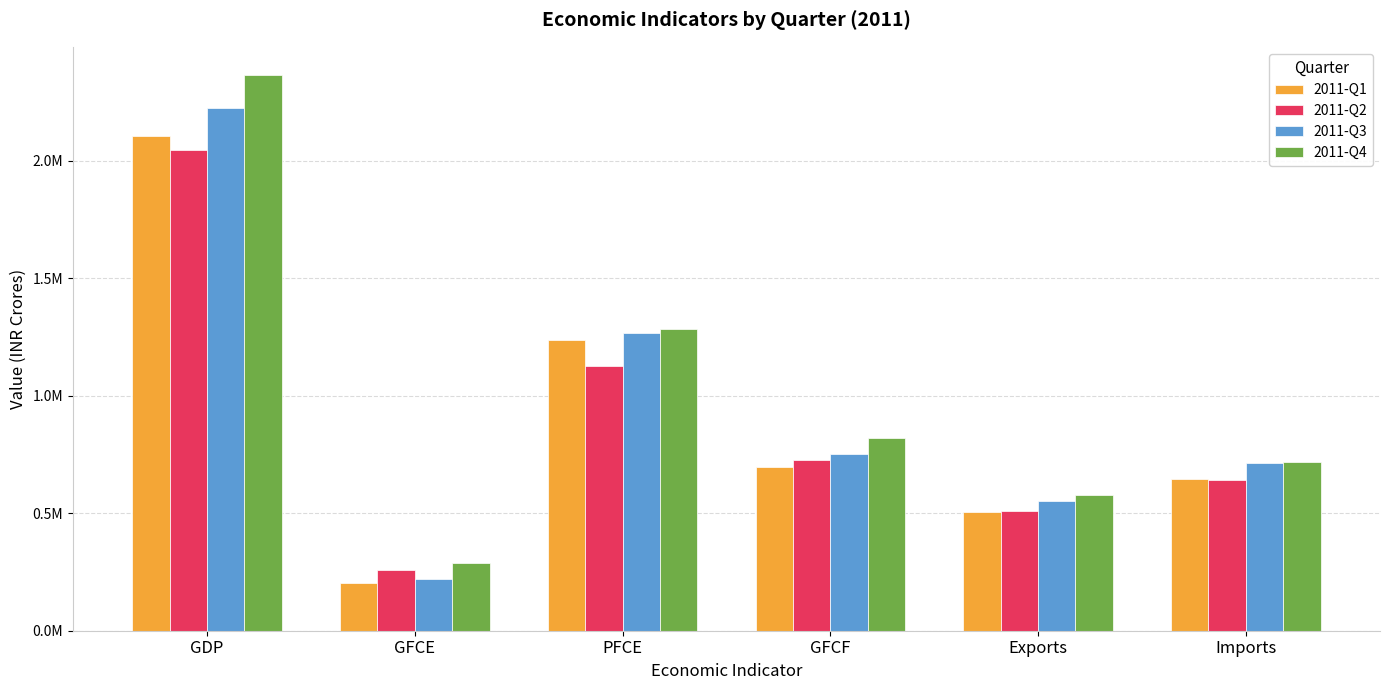

Are the bars horizontal?

No